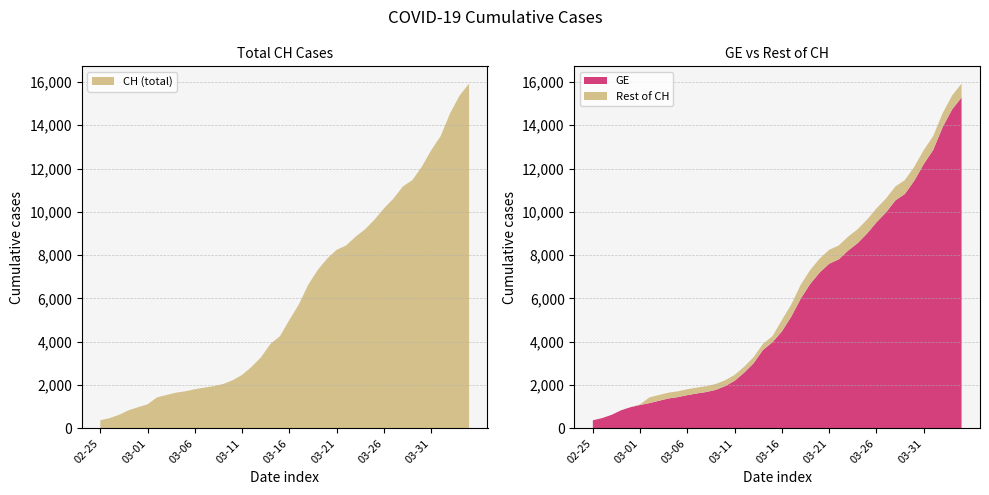

Reading left to right, what are all the values shown in this chart?

CH: 2020-02-25=375	2020-02-26=479	2020-02-27=630	2020-02-28=840	2020-02-29=981	2020-03-01=1113	2020-03-02=1436	2020-03-03=1544	2020-03-04=1652	2020-03-05=1715	2020-03-06=1809	2020-03-07=1885	2020-03-08=1952	2020-03-09=2051	2020-03-10=2226	2020-03-11=2472	2020-03-12=2845	2020-03-13=3291	2020-03-14=3908	2020-03-15=4259	2020-03-16=5012	2020-03-17=5731	2020-03-18=6644	2020-03-19=7323	2020-03-20=7847	2020-03-21=8249	2020-03-22=8449	2020-03-23=8855	2020-03-24=9196	2020-03-25=9642	2020-03-26=10162	2020-03-27=10613	2020-03-28=11175	2020-03-29=11467	2020-03-30=12086	2020-03-31=12852	2020-04-01=13505	2020-04-02=14561	2020-04-03=15375	2020-04-04=15926
GE: 2020-02-25=375	2020-02-26=479	2020-02-27=630	2020-02-28=840	2020-02-29=981	2020-03-01=1083	2020-03-02=1171	2020-03-03=1278	2020-03-04=1384	2020-03-05=1447	2020-03-06=1538	2020-03-07=1614	2020-03-08=1681	2020-03-09=1780	2020-03-10=1955	2020-03-11=2201	2020-03-12=2574	2020-03-13=3010	2020-03-14=3627	2020-03-15=3978	2020-03-16=4485	2020-03-17=5174	2020-03-18=6002	2020-03-19=6681	2020-03-20=7205	2020-03-21=7607	2020-03-22=7807	2020-03-23=8213	2020-03-24=8554	2020-03-25=9000	2020-03-26=9520	2020-03-27=9971	2020-03-28=10533	2020-03-29=10825	2020-03-30=11444	2020-03-31=12210	2020-04-01=12863	2020-04-02=13919	2020-04-03=14733	2020-04-04=15284